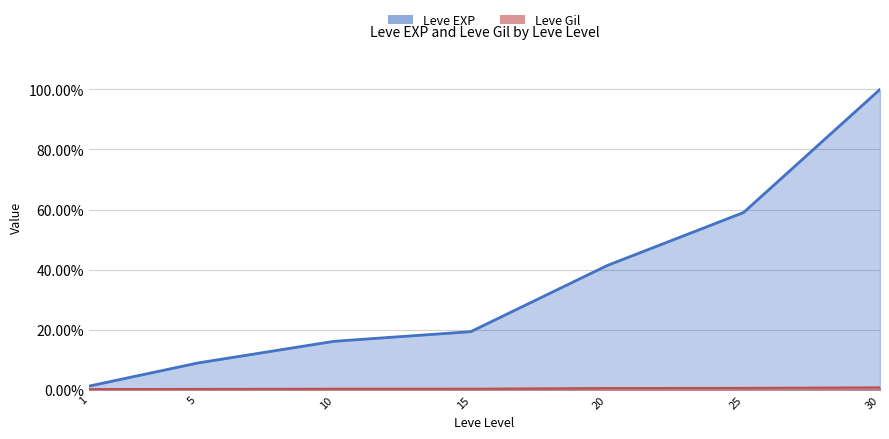

What are all the series names shown in the legend?

Leve EXP, Leve Gil